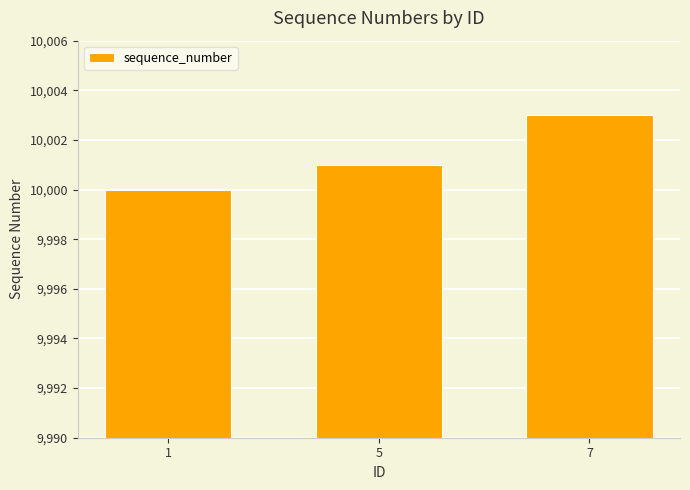

Reading right to left, transcribe all the data shown in this chart.

10003	10001	10000